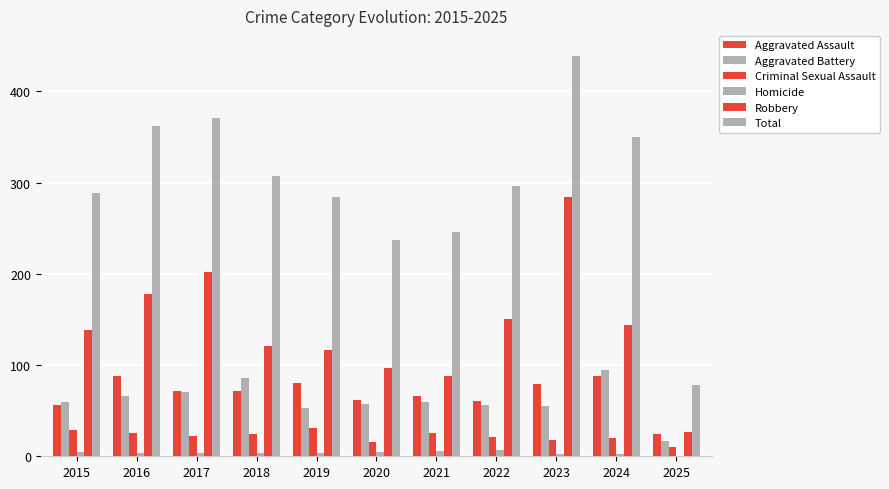

What is the difference between the highest and lowest values at 2015?

284